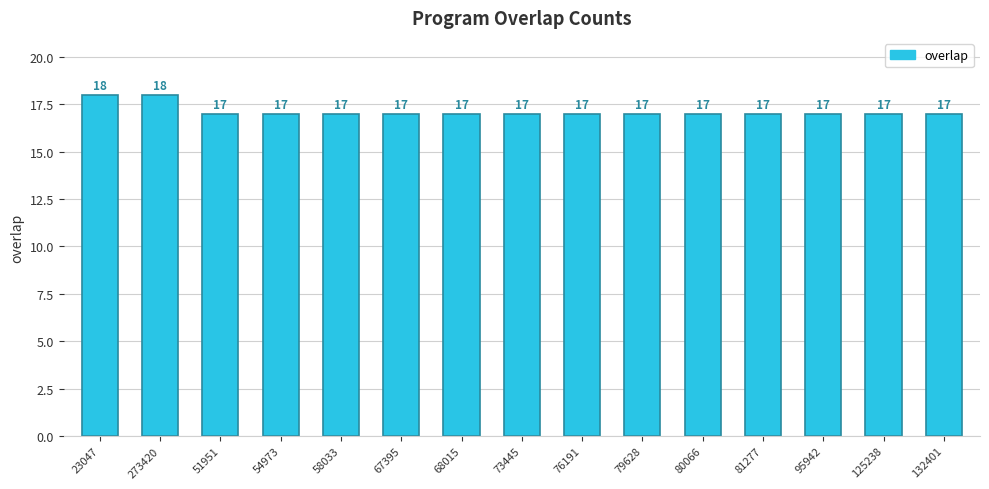

True or false: the data shows 5 at 73445.

False